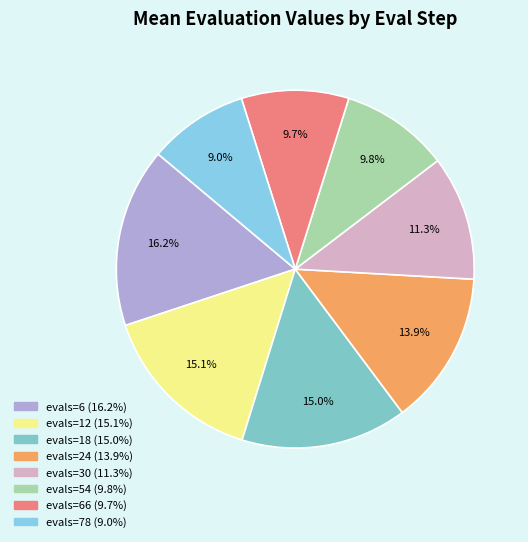

How many segments does this pie chart have?

8